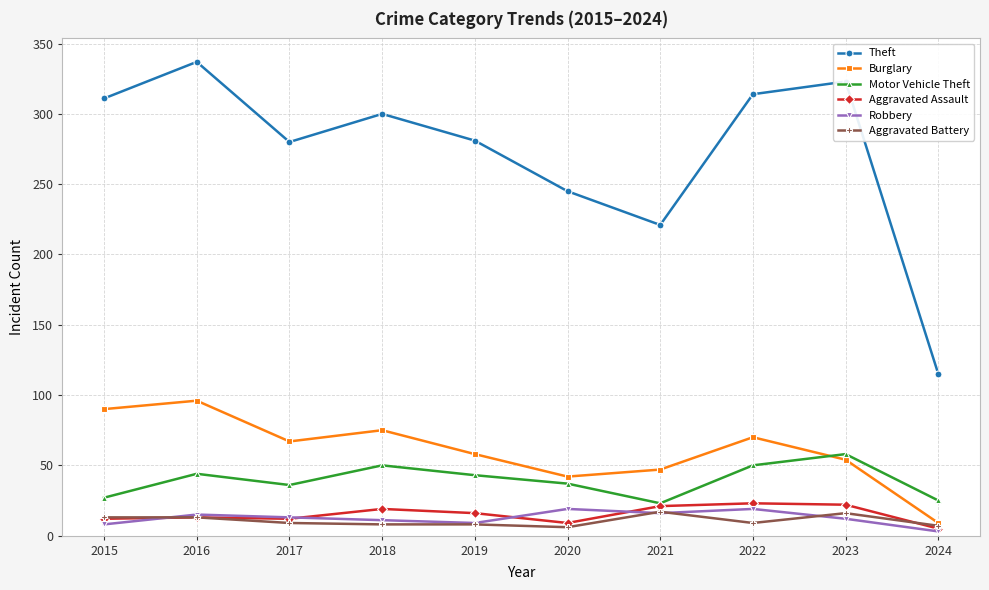

Count the number of categories in the chart.

10